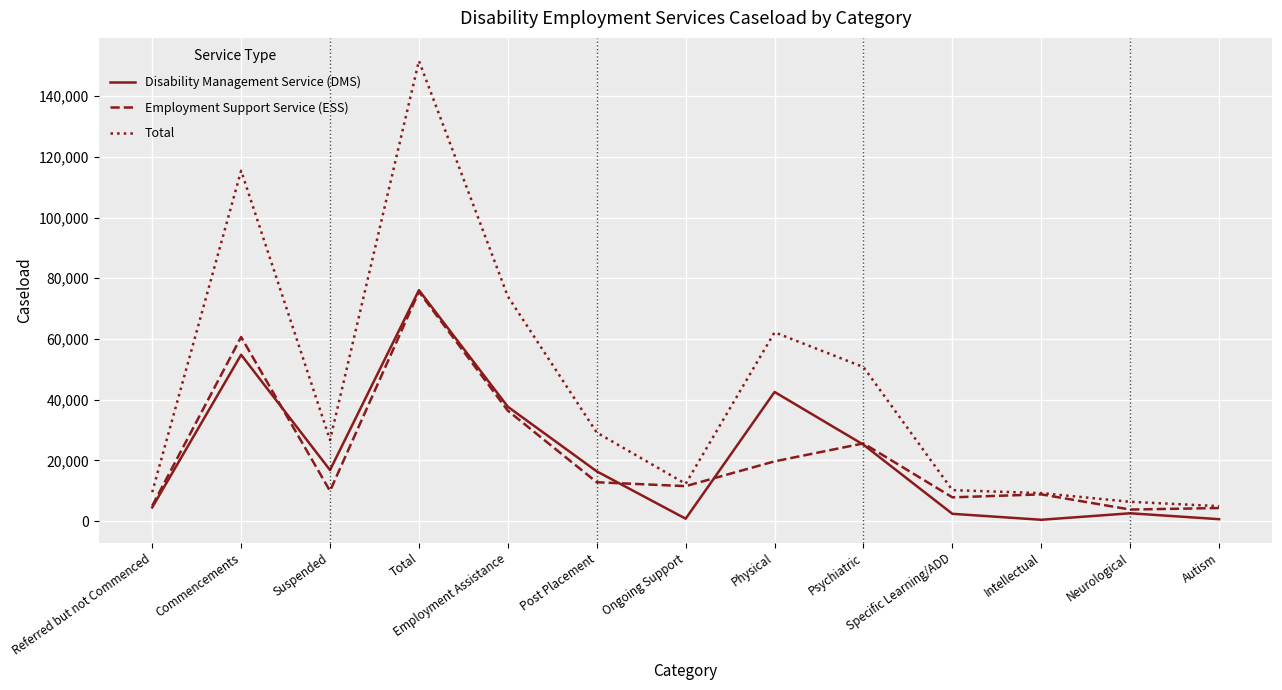

What is the difference between the second highest and second lowest values in the Total series?

109106